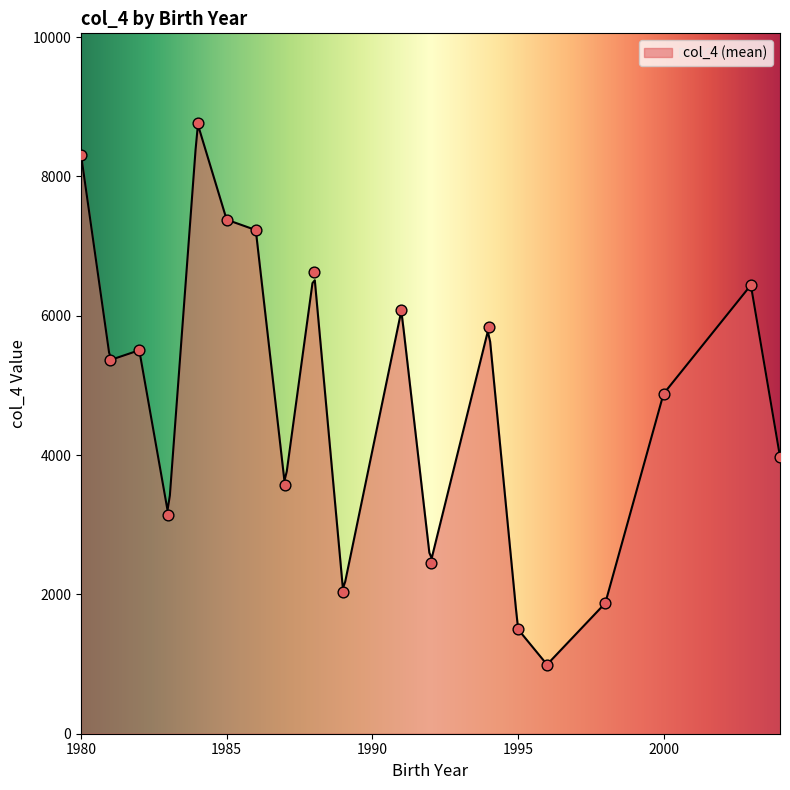

What is the maximum value for col_4 (mean)?

8743.5